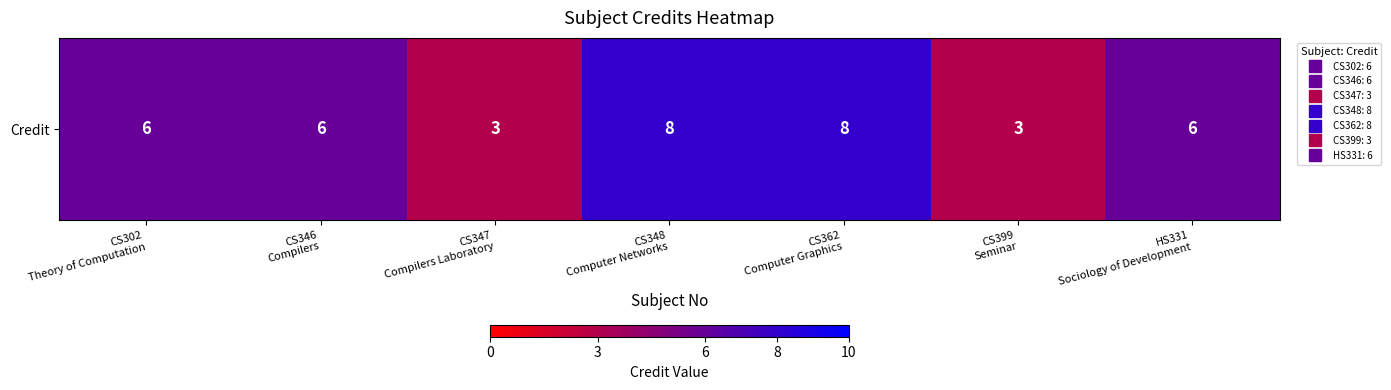

How many data points are less than 6?

2